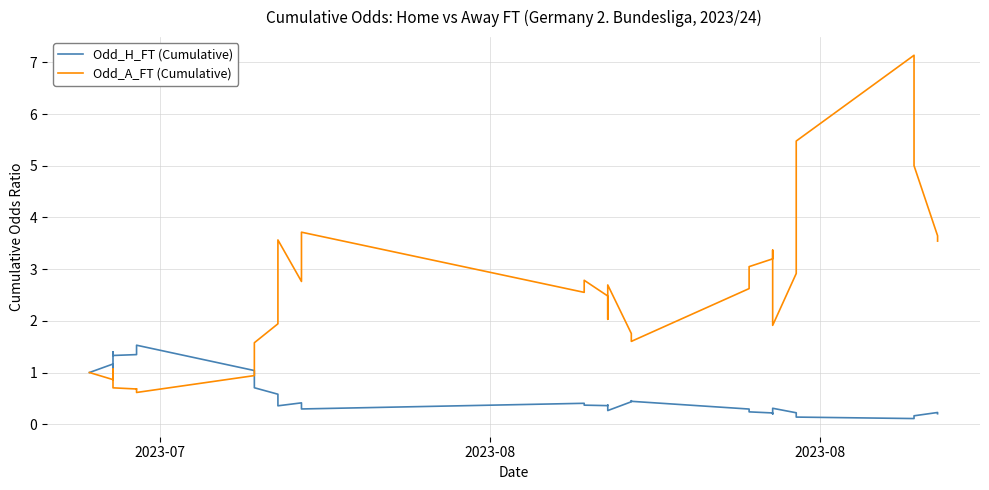

Which series has the largest range (max minus min)?

Odd_A_FT (Cumulative)